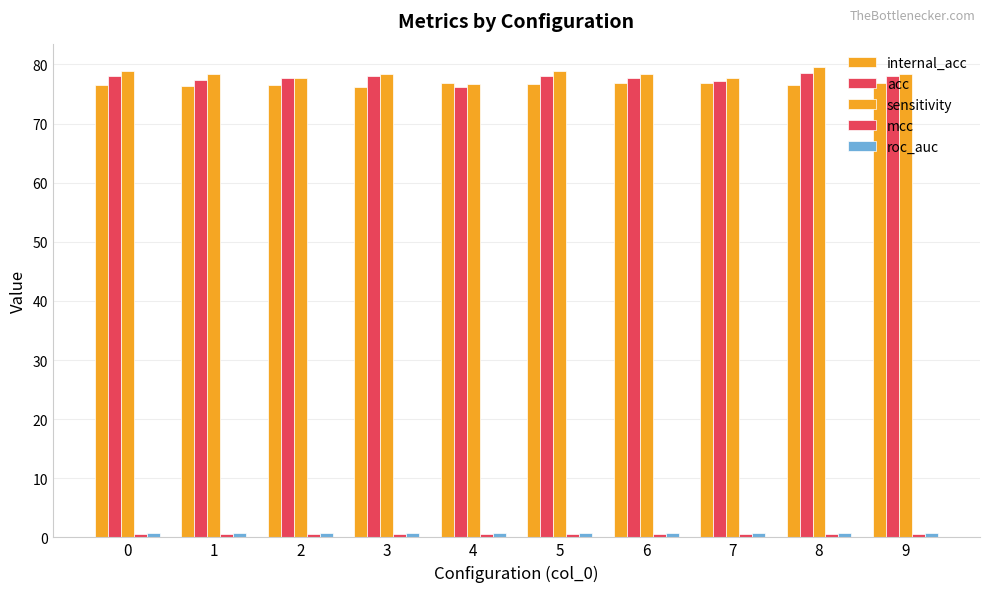

Are the bars grouped side by side (vs. stacked)?

Yes